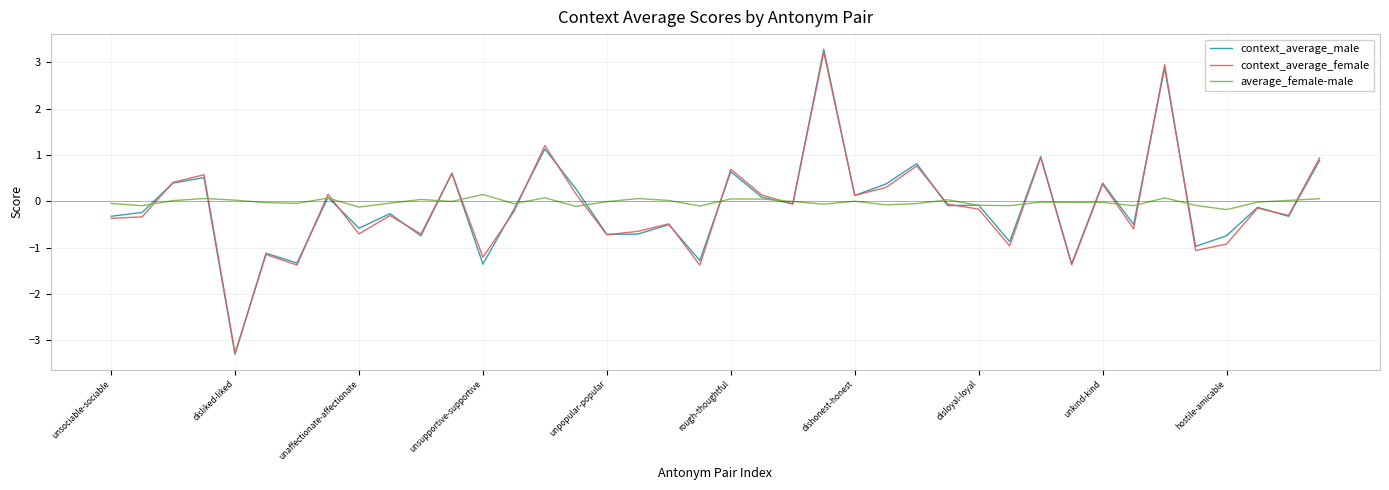

What is the difference between the second highest and second lowest values in the average_female-male series?

0.2